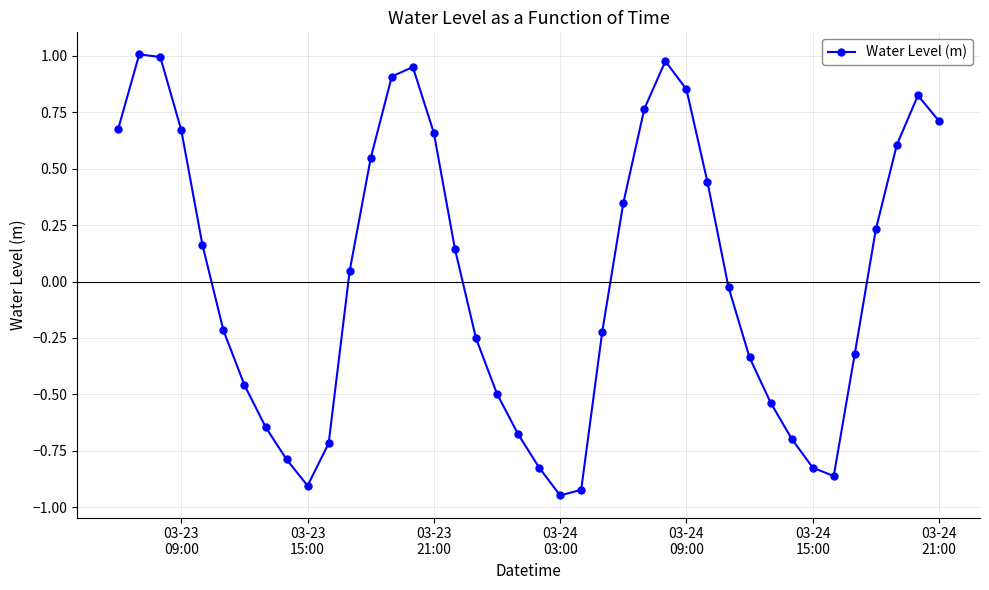

What is the difference between the second highest and minimum values?

1.9